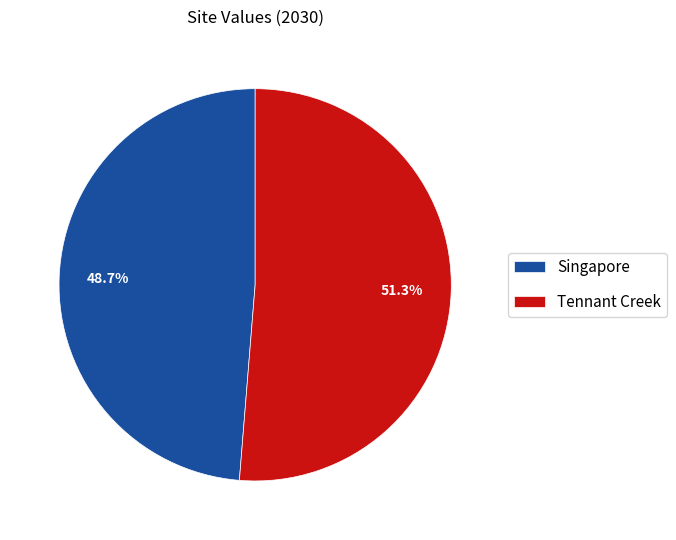

What percentage is NOT represented by Tennant Creek?

48.7%